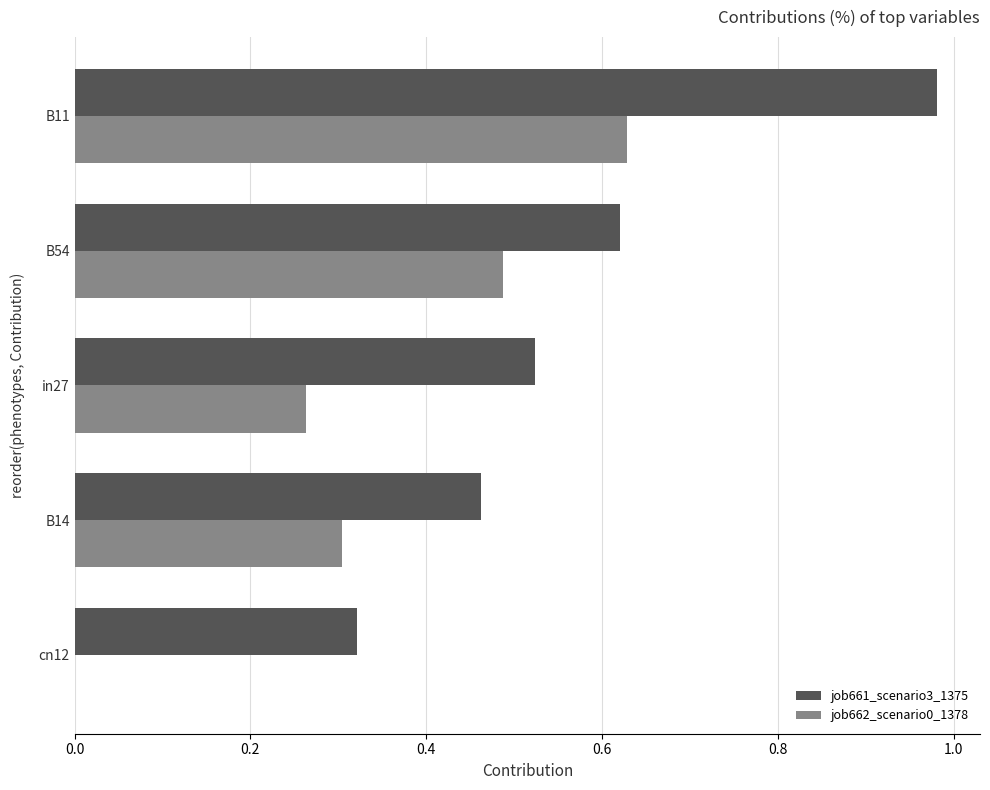

The job661_scenario3_1375 series shows 0.8 at in27. True or false?

False